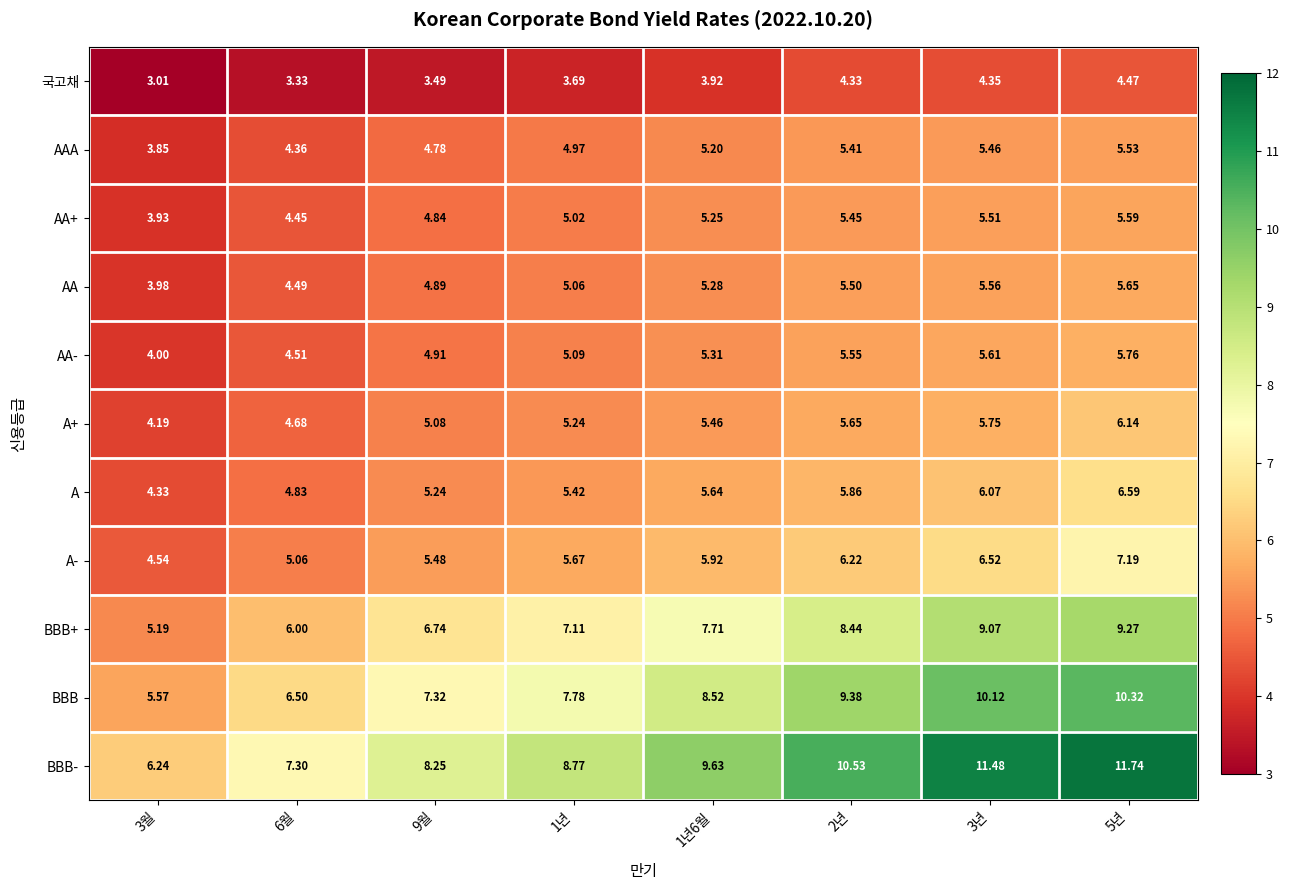

Rank the series by their maximum value, from highest to lowest.

BBB-, BBB, BBB+, A-, A, A+, AA-, AA, AA+, AAA, 국고채